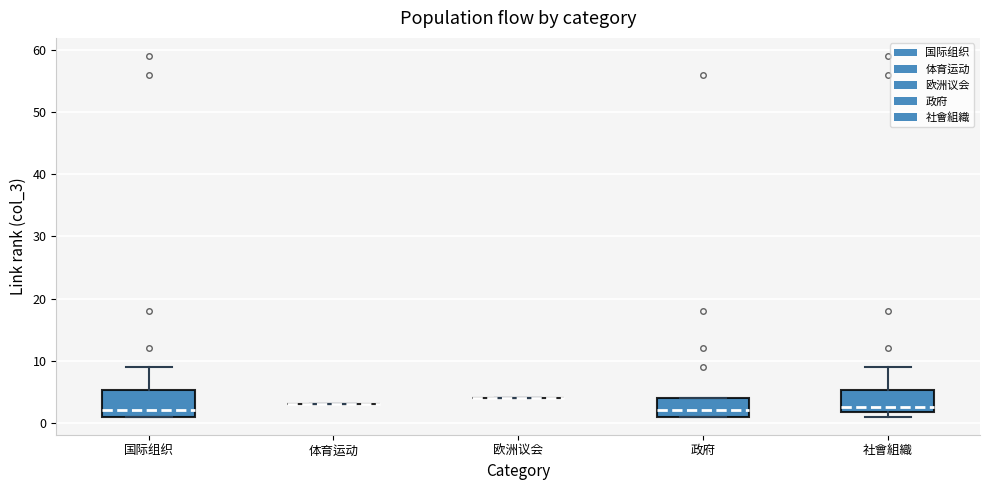

Reading left to right, transcribe this box plot: for each box, give where its median line is, the range the box spans, and where its two whiskers end, as read against the y-axis. The values are not printed on the chart, so give them approximately, as read against the axis.

国际组织: median 2, box 1 to 5, whiskers 1 to 9
体育运动: box collapsed to a line at 3, whiskers 3 to 3
欧洲议会: box collapsed to a line at 4, whiskers 4 to 4
政府: median 2, box 1 to 4, whiskers 1 to 4
社會組織: median 3, box 2 to 5, whiskers 1 to 9